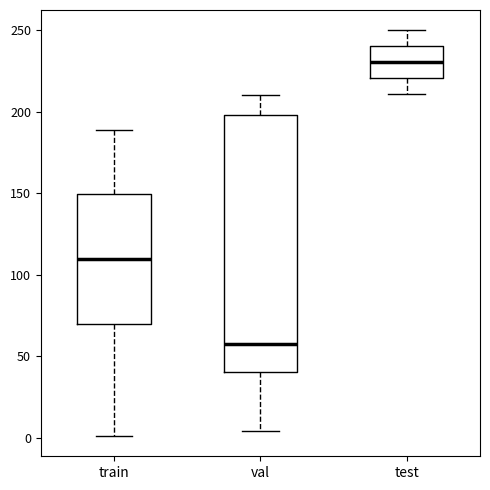

Comparing the boxes themselves (not the whiskers), which one is the tallest?

val